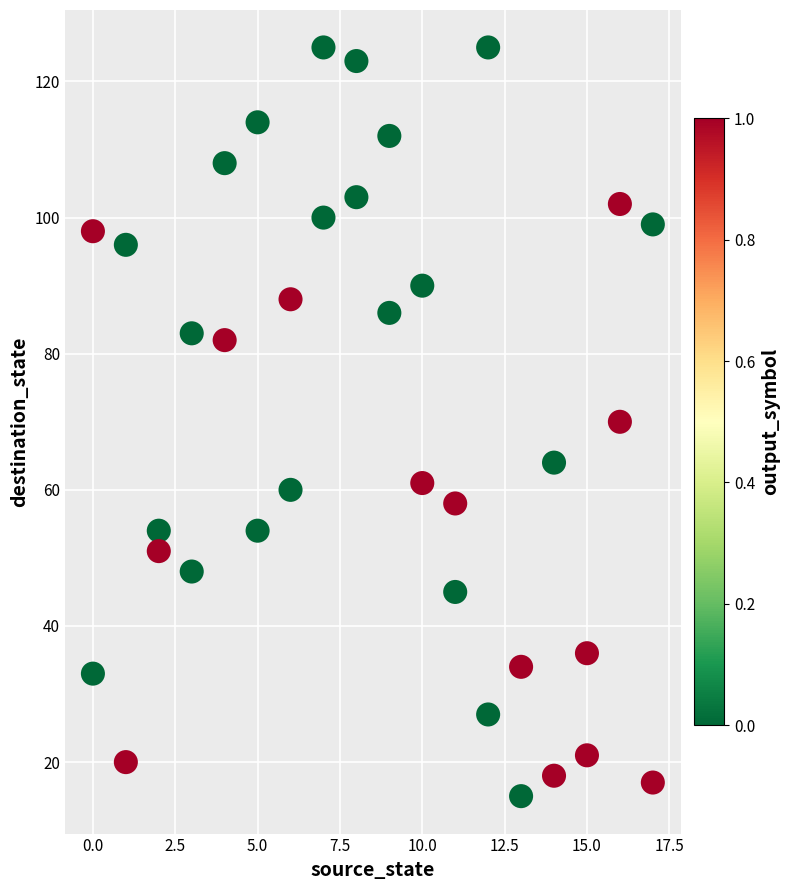

What is the range of Y values (max minus min)?

110